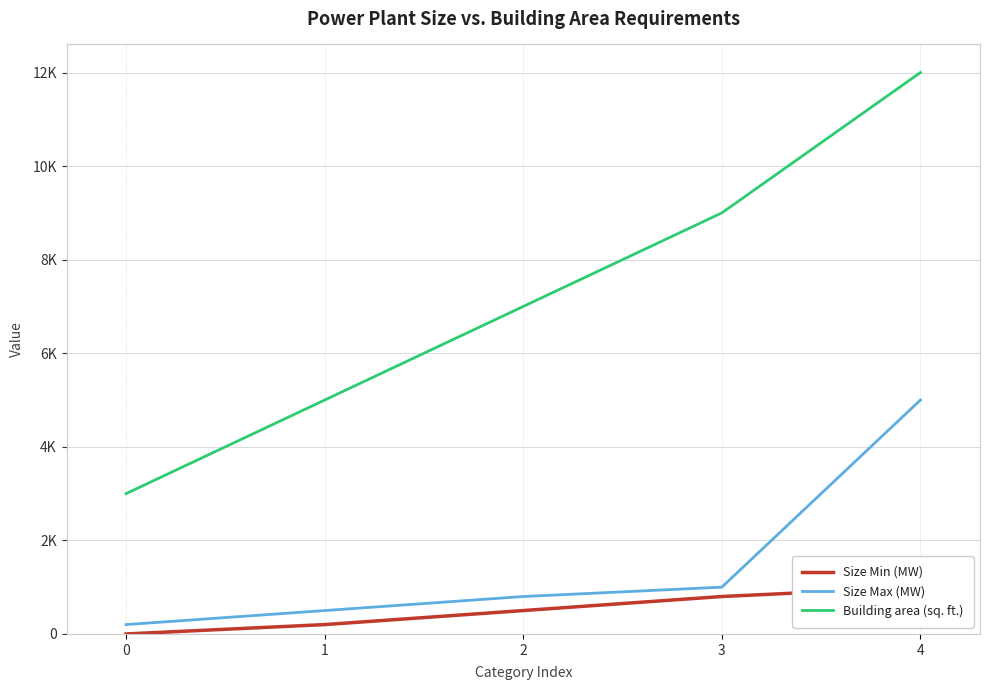

At which label does Building area (sq. ft.) first exceed 7000?

3